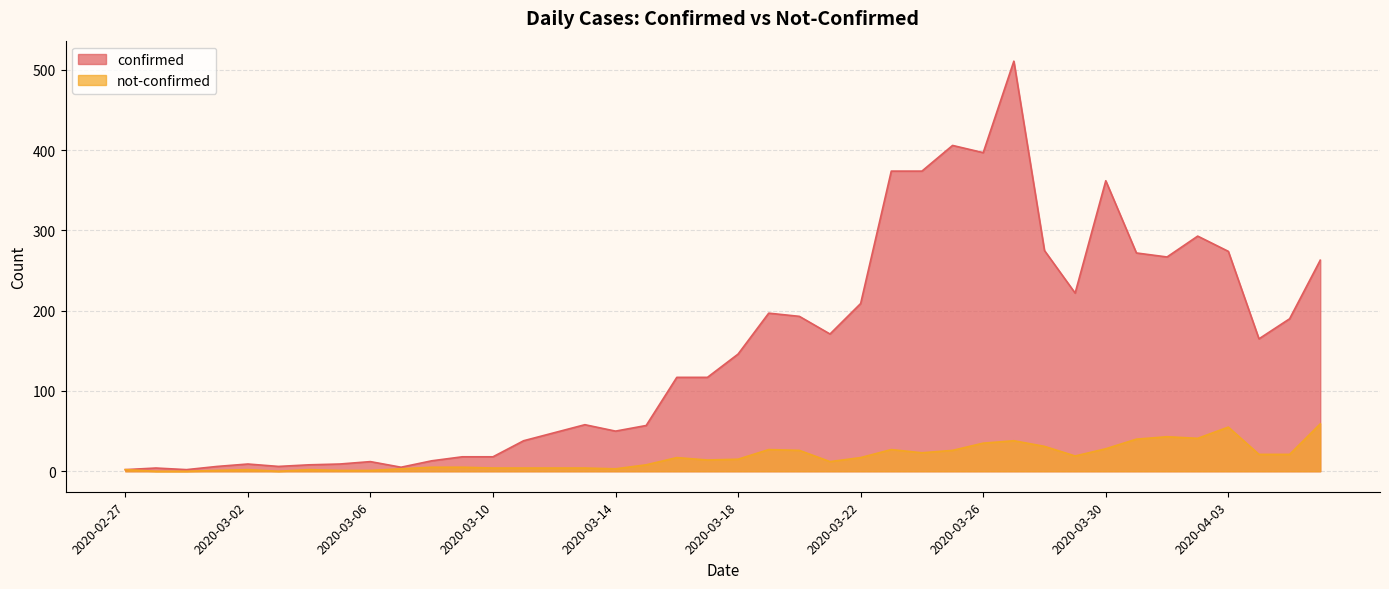

What is the average value of the not-confirmed series?

17